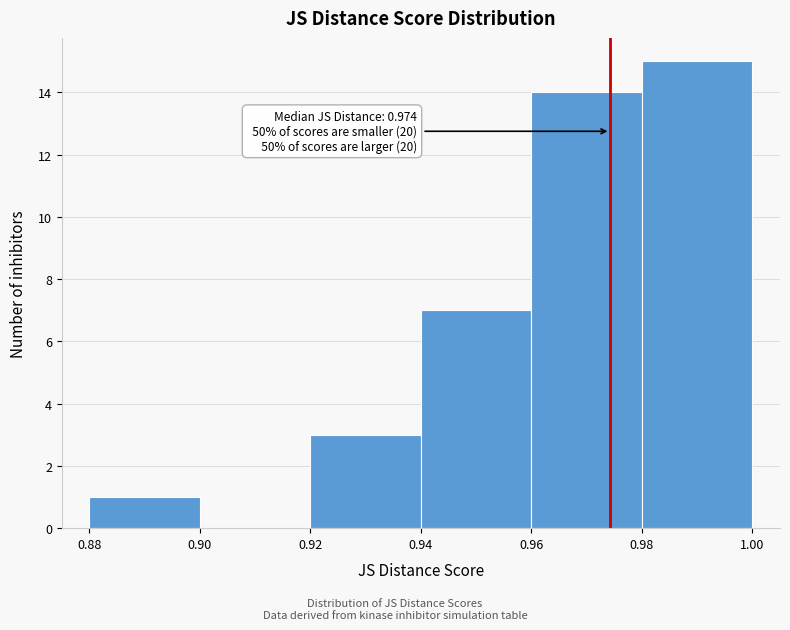

Which range on the x-axis has the tallest bar?

0.98 to 1.00